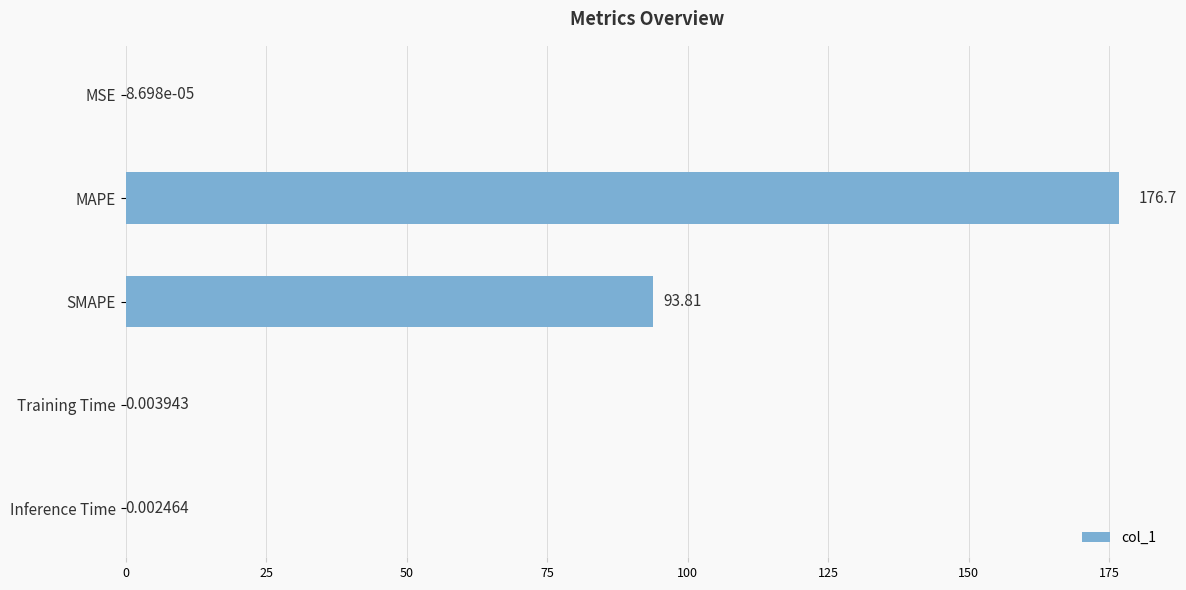

Which has a higher value, MAPE or Training Time?

MAPE